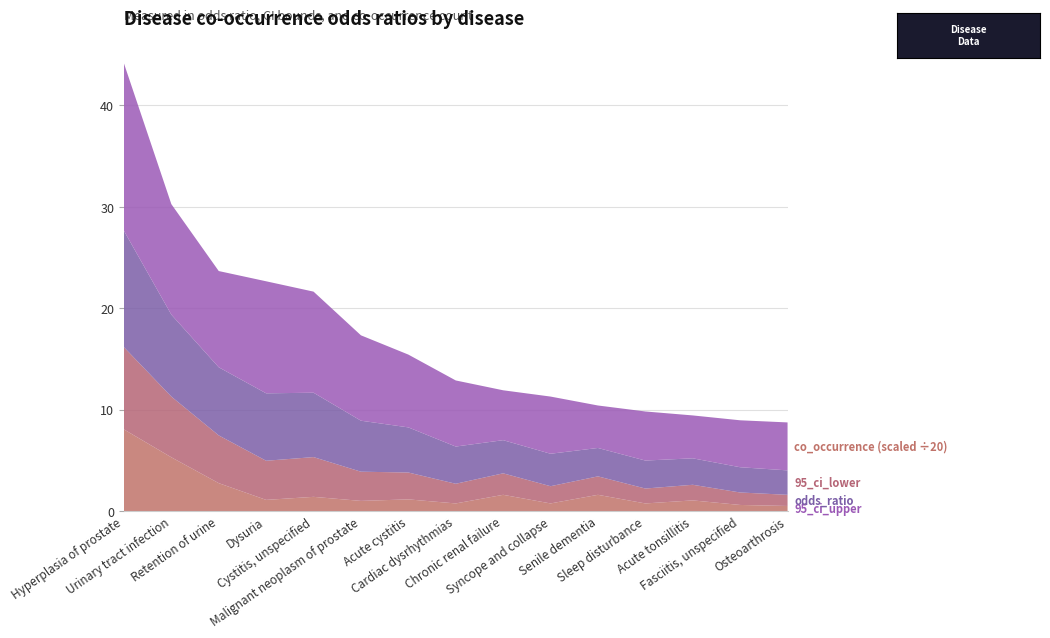

Reading left to right, what are all the values shown in this chart?

co_occurrence: 161.0	106.0	55.0	22.0	28.0	20.0	23.0	15.0	32.0	15.0	32.0	15.0	21.0	12.0	10.0
95_ci_lower: 8.1	6.0	4.7	3.9	3.9	2.9	2.6	1.9	2.1	1.7	1.8	1.5	1.5	1.2	1.1
odds_ratio: 11.5	8.1	6.7	6.7	6.3	5.0	4.5	3.7	3.3	3.2	2.8	2.8	2.6	2.5	2.4
95_ci_upper: 16.5	10.9	9.5	11.1	10.0	8.4	7.2	6.5	4.9	5.6	4.2	4.8	4.2	4.6	4.7